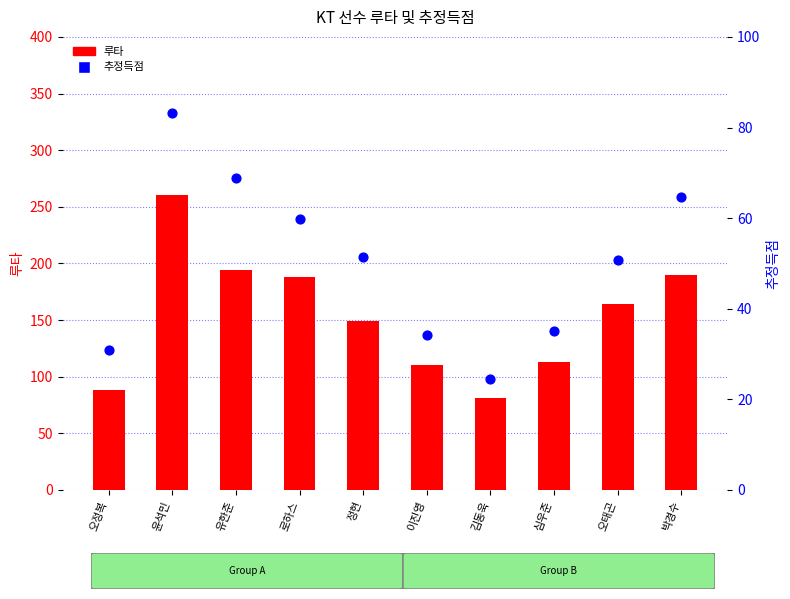

What are all the series names shown in the legend?

루타, 추정득점